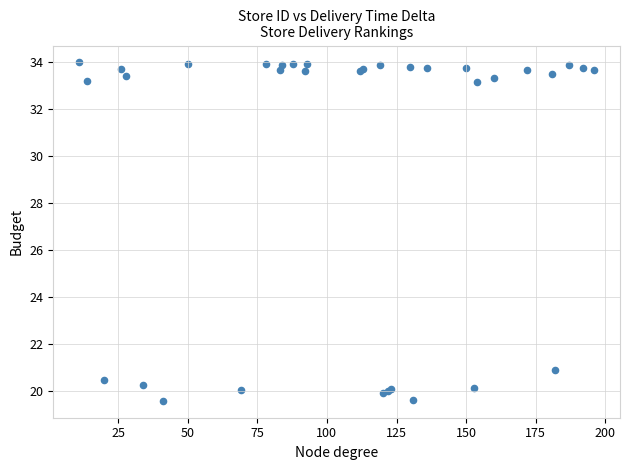

What Y value in the scatter plot is closest to 26?

20.9